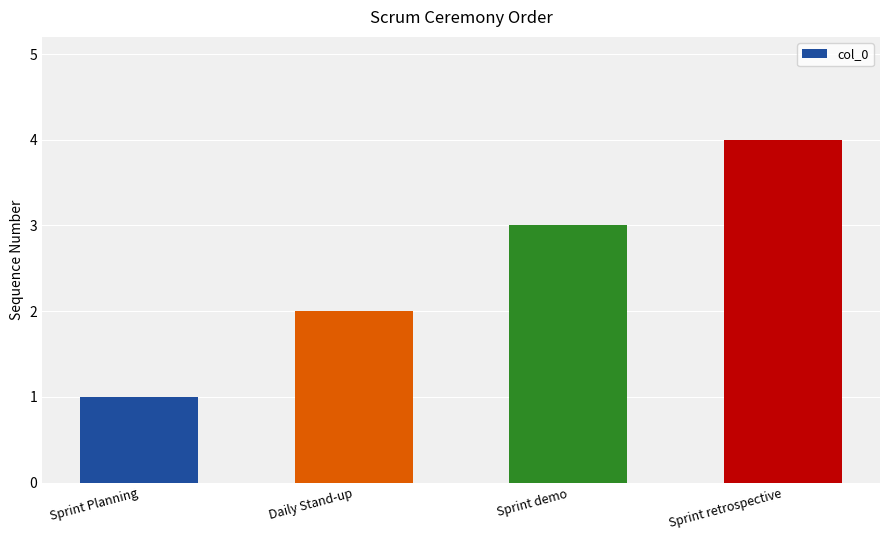

Rank the categories by value from highest to lowest.

Sprint retrospective, Sprint demo, Daily Stand-up, Sprint Planning